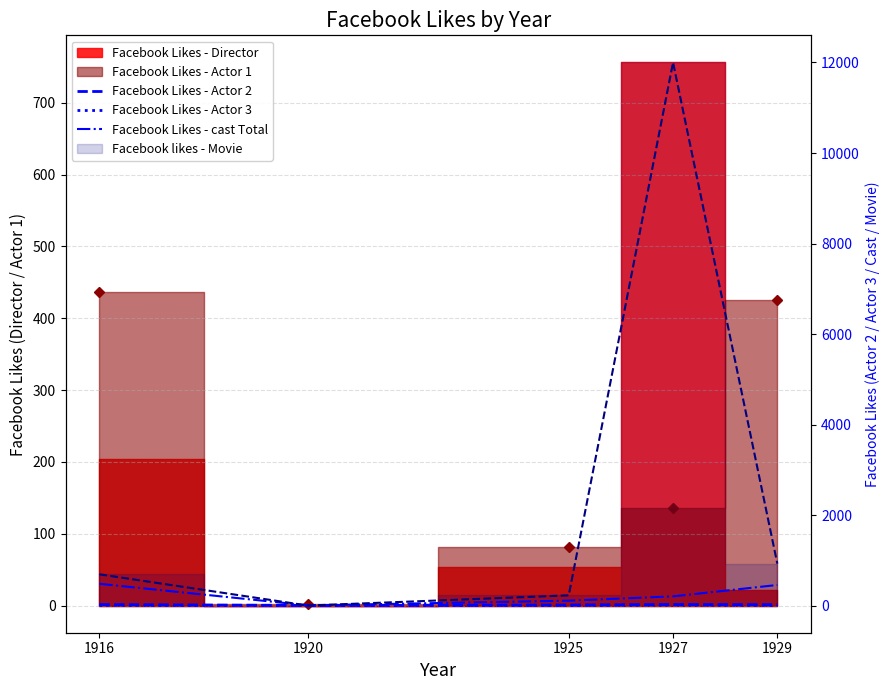

Which series has the largest total across all categories?

Facebook Likes - cast Total